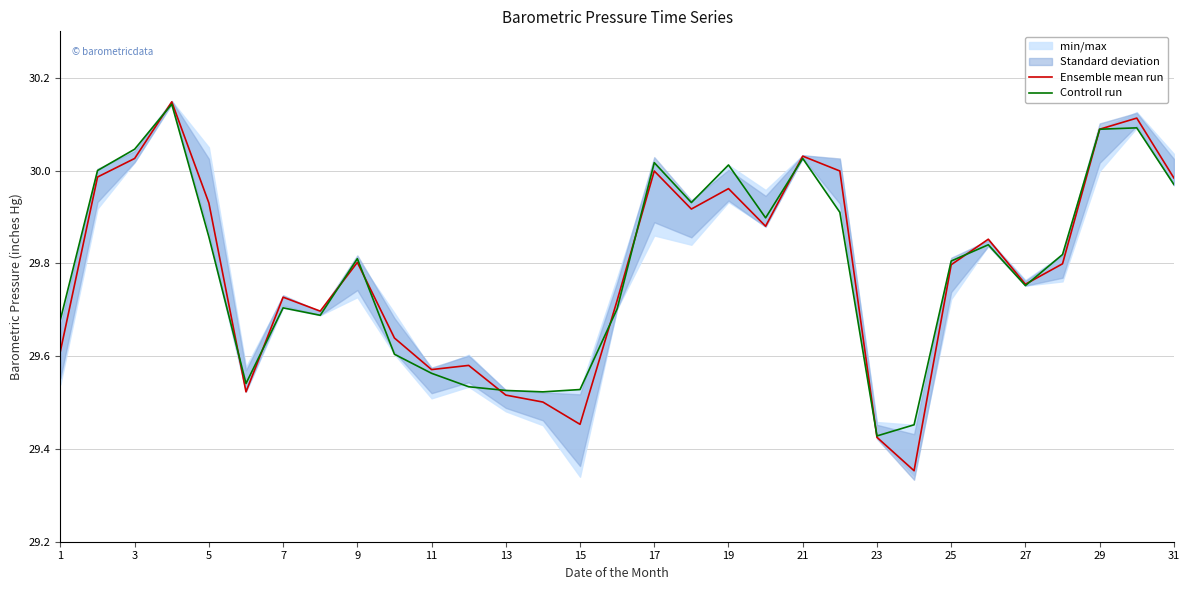

The Controll run series shows 47.9 at 23. True or false?

False